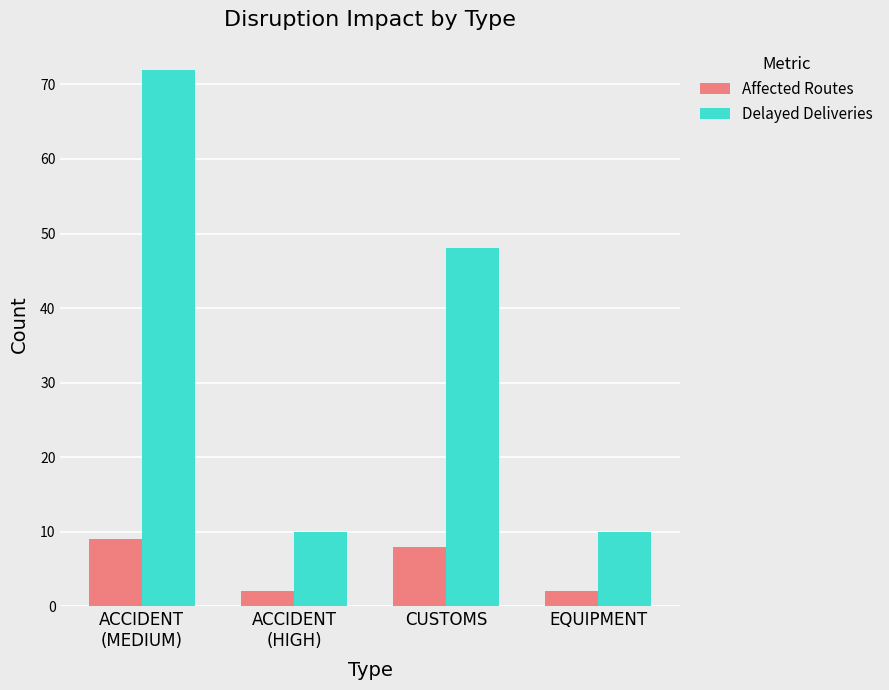

List the series in order of their overall mean, lowest first.

Affected Routes, Delayed Deliveries